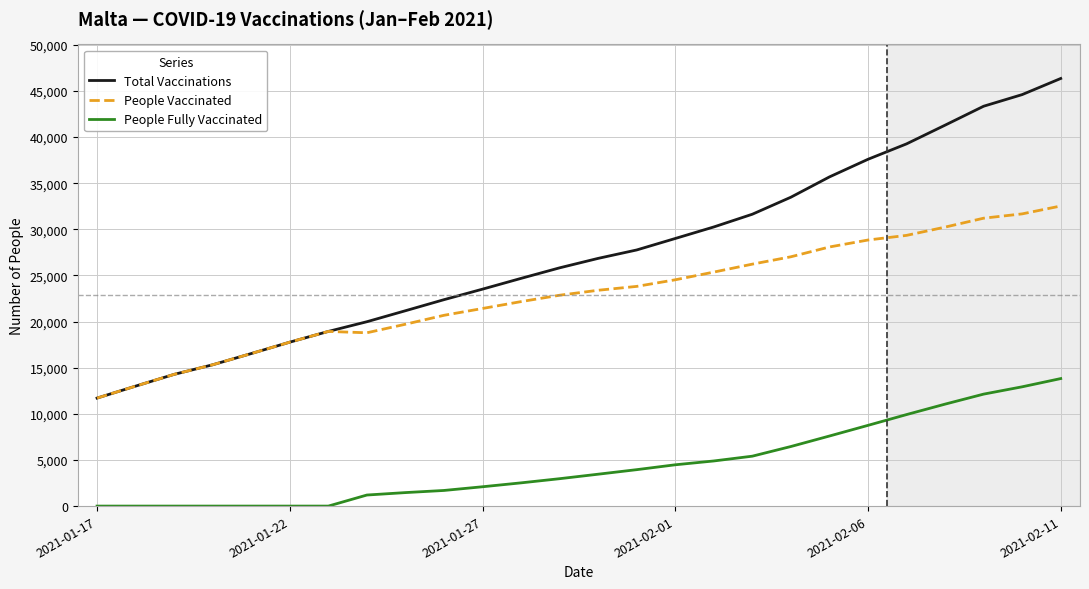

True or false: People Vaccinated and People Fully Vaccinated cross at least once.

False